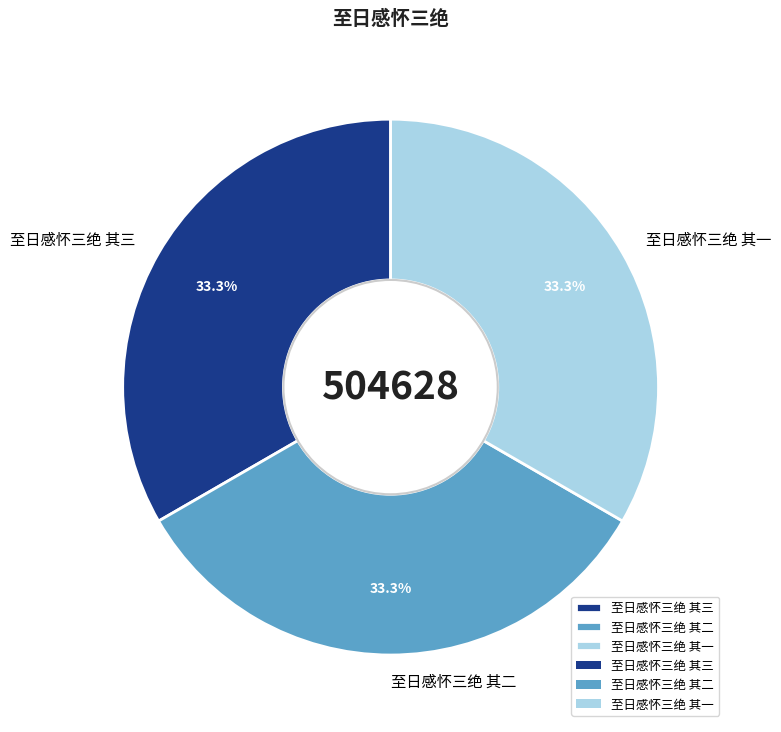

Is it true that 至日感怀三绝 其一 is 33% of the pie?

True